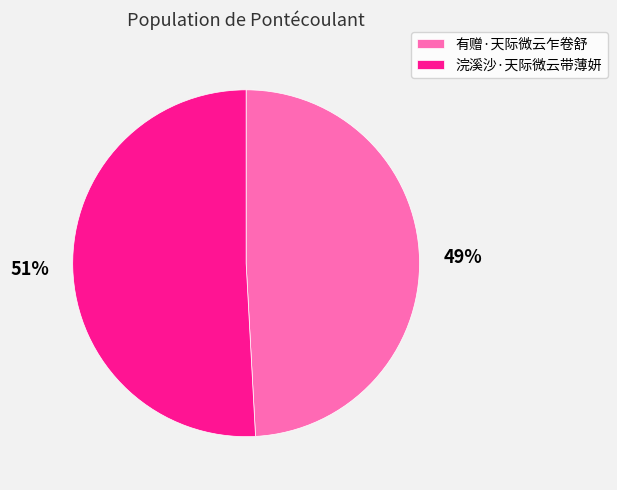

Does any single category account for the majority?

Yes